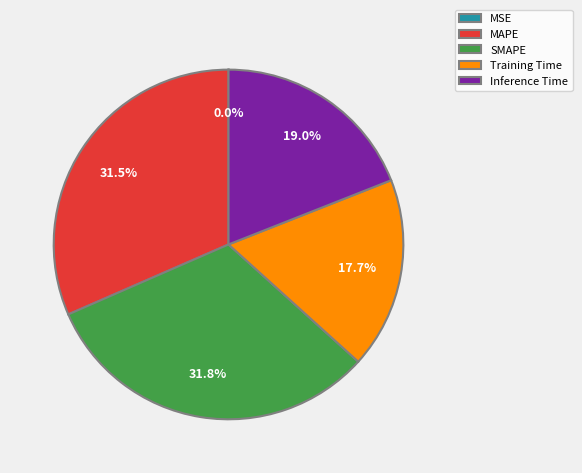

Do SMAPE and MAPE together represent more than half of the pie?

Yes